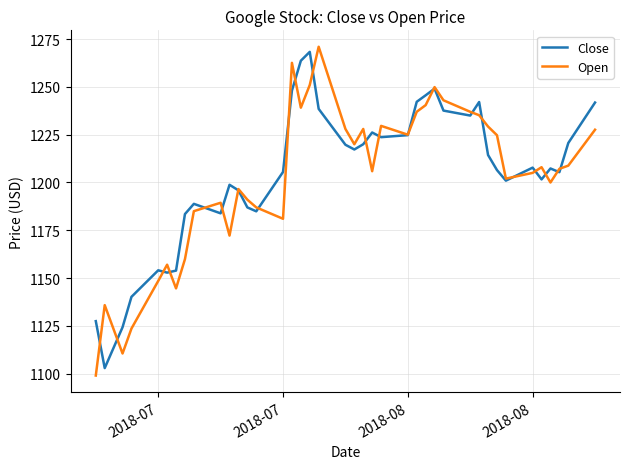

What is the highest value of the Close series?

1268.3